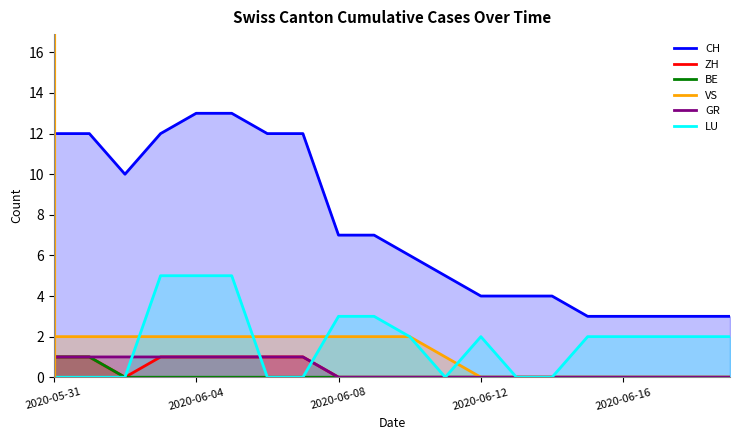

What are all the series names shown in the legend?

CH, ZH, BE, VS, GR, LU